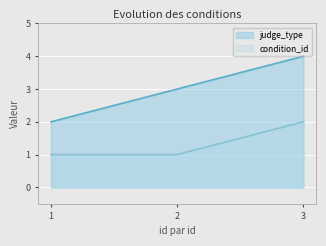

How many values in the condition_id series exceed 1?

1